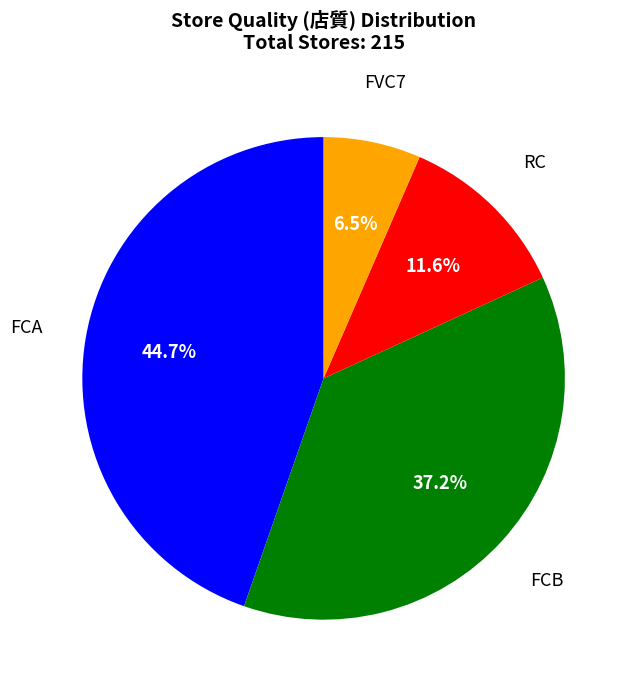

Is there any slice that represents more than half of the pie?

No